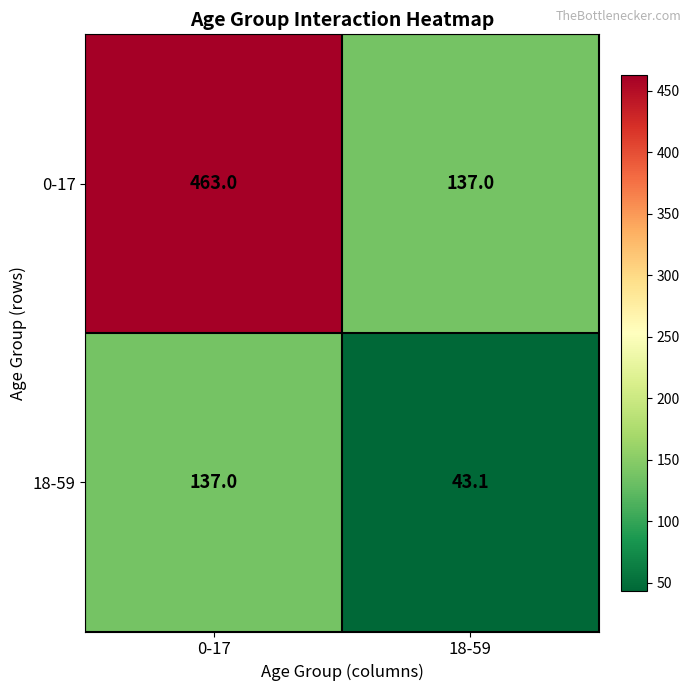

The 18-59 series shows 137.0 at 0-17. True or false?

True